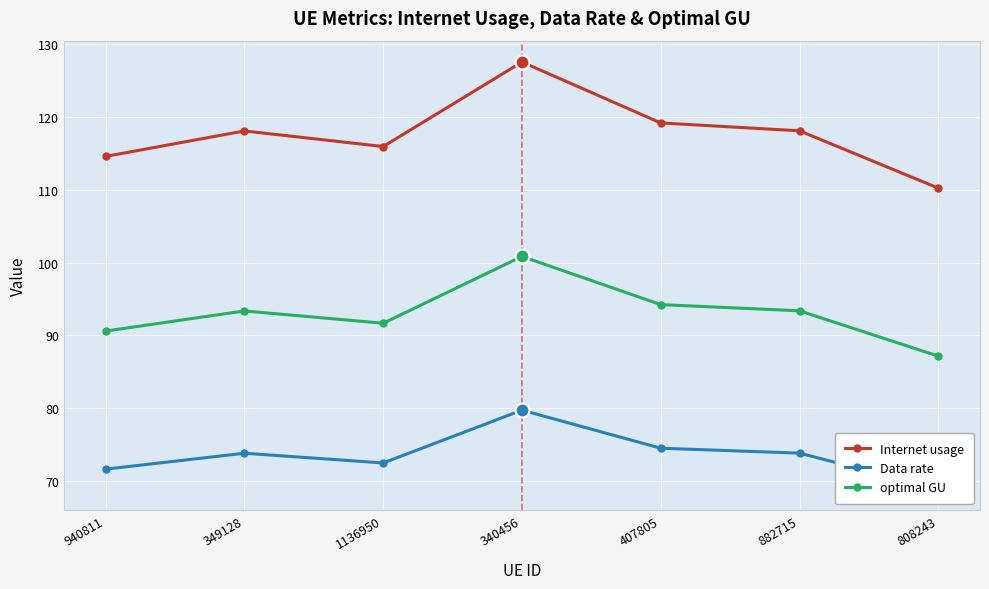

List the series in order of their overall mean, lowest first.

Data rate, optimal GU, Internet usage